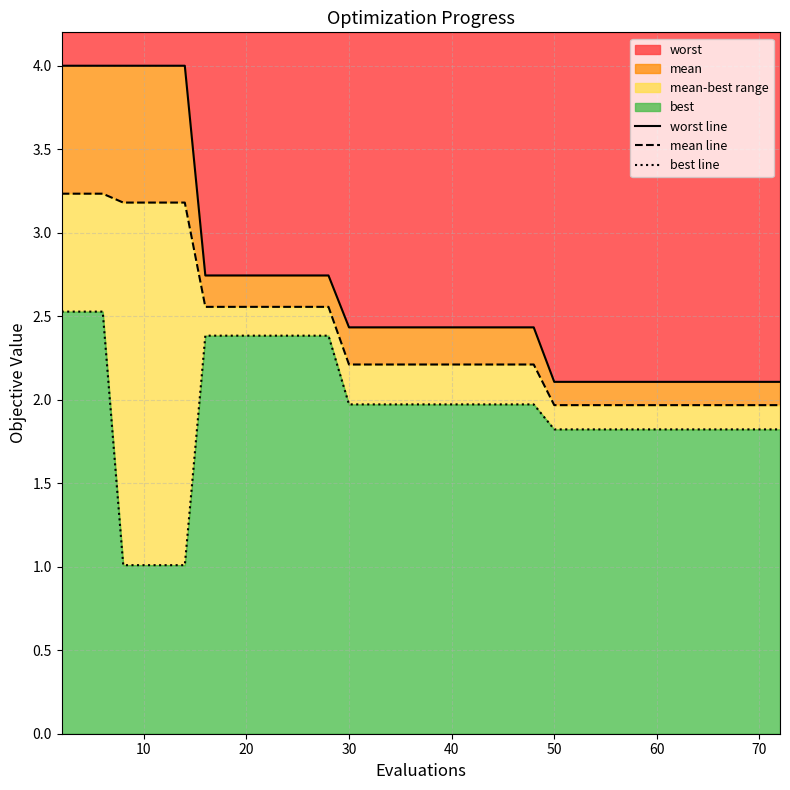

The value of worst at 70 is 2.1. True or false?

True